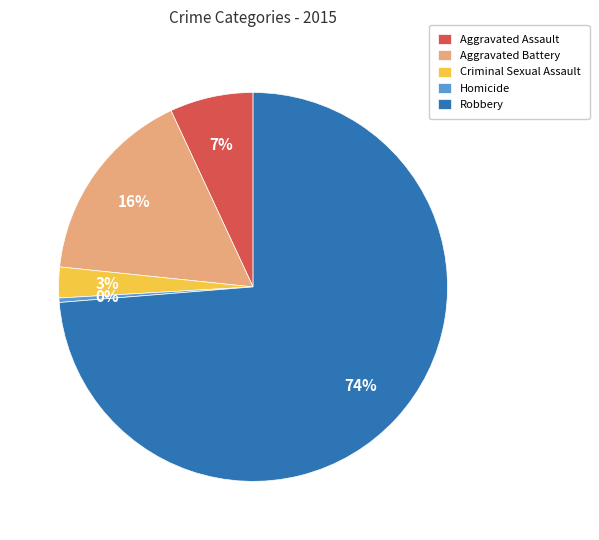

Which has a higher value, Robbery or Aggravated Battery?

Robbery